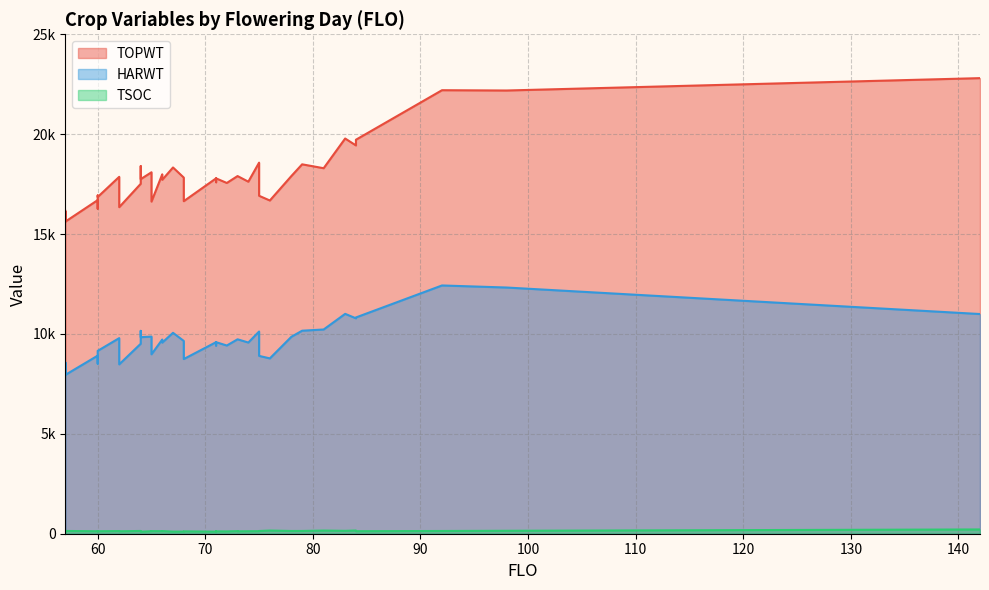

Rank the categories by TOPWT value from lowest to highest.

57, 57, 57, 57, 60, 62, 65, 68, 76, 60, 60, 75, 60, 64, 72, 71, 74, 66, 64, 71, 71, 68, 62, 73, 73, 78, 66, 65, 81, 67, 64, 79, 75, 84, 84, 84, 83, 98, 92, 142